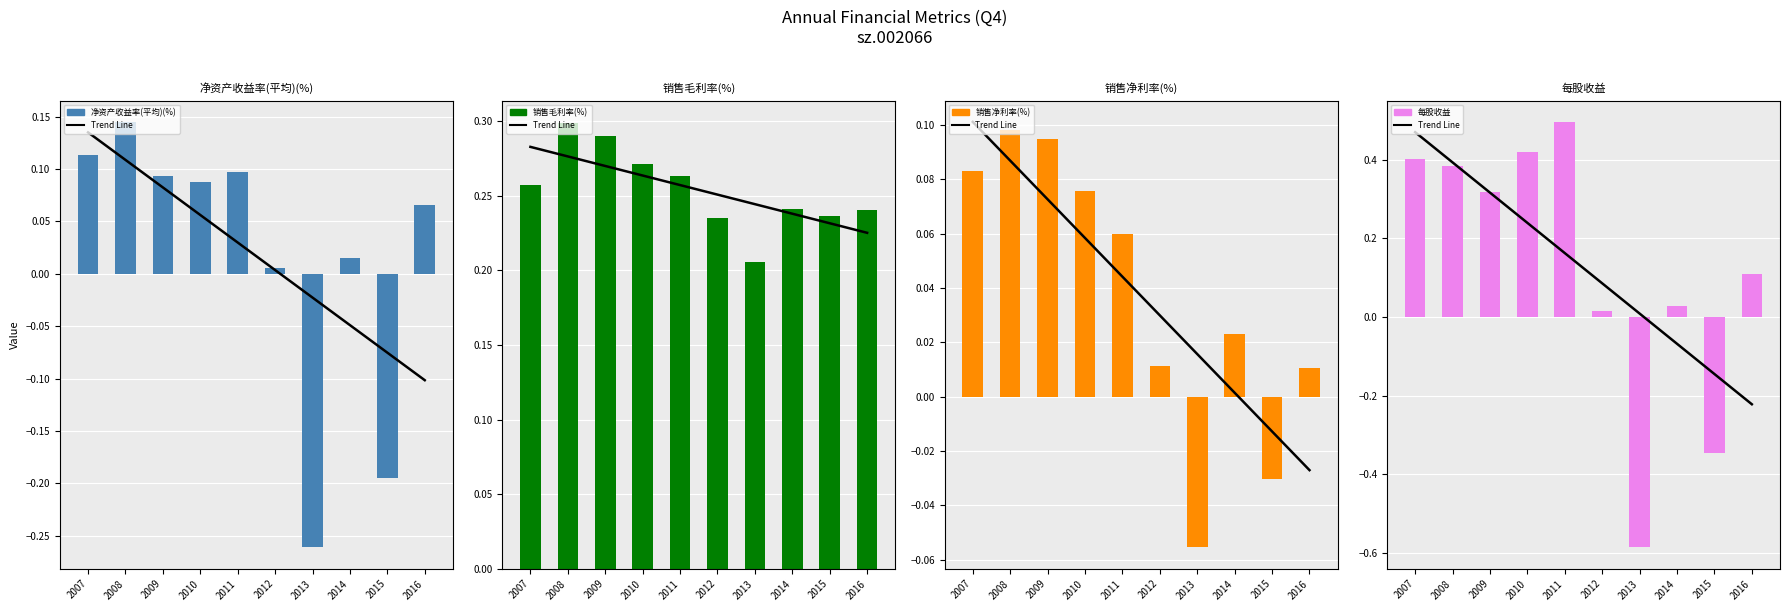

What are all the series names shown in the legend?

Trend Line, 净资产收益率(平均)(%), 销售毛利率(%), 销售净利率(%), 每股收益